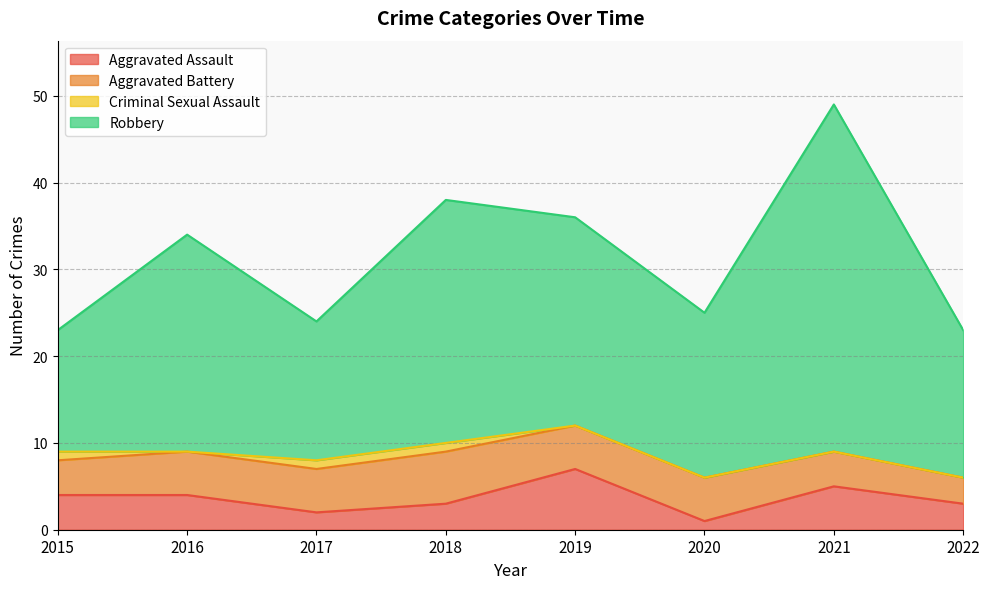

True or false: Robbery and Aggravated Assault cross at least once.

False